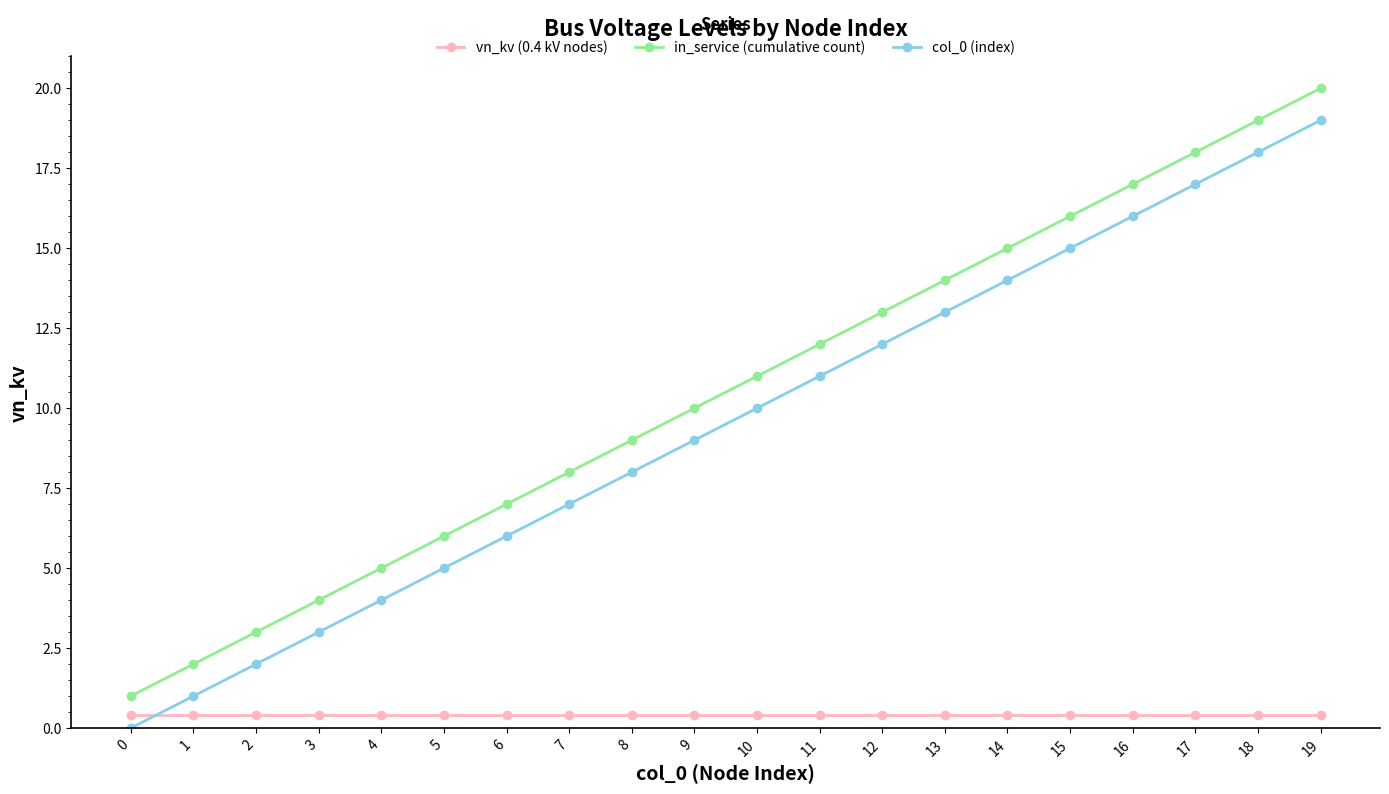

What is the value of the in_service (cumulative count) point at the 8th from the left?

8.0